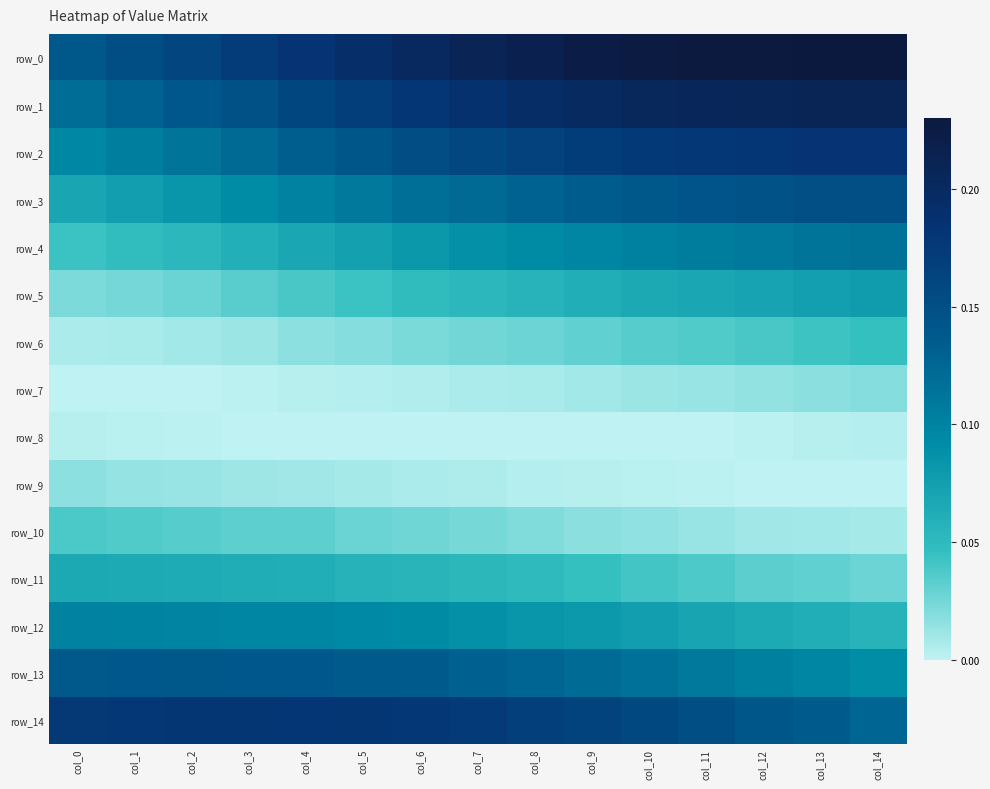

Count the number of data series in this chart.

15